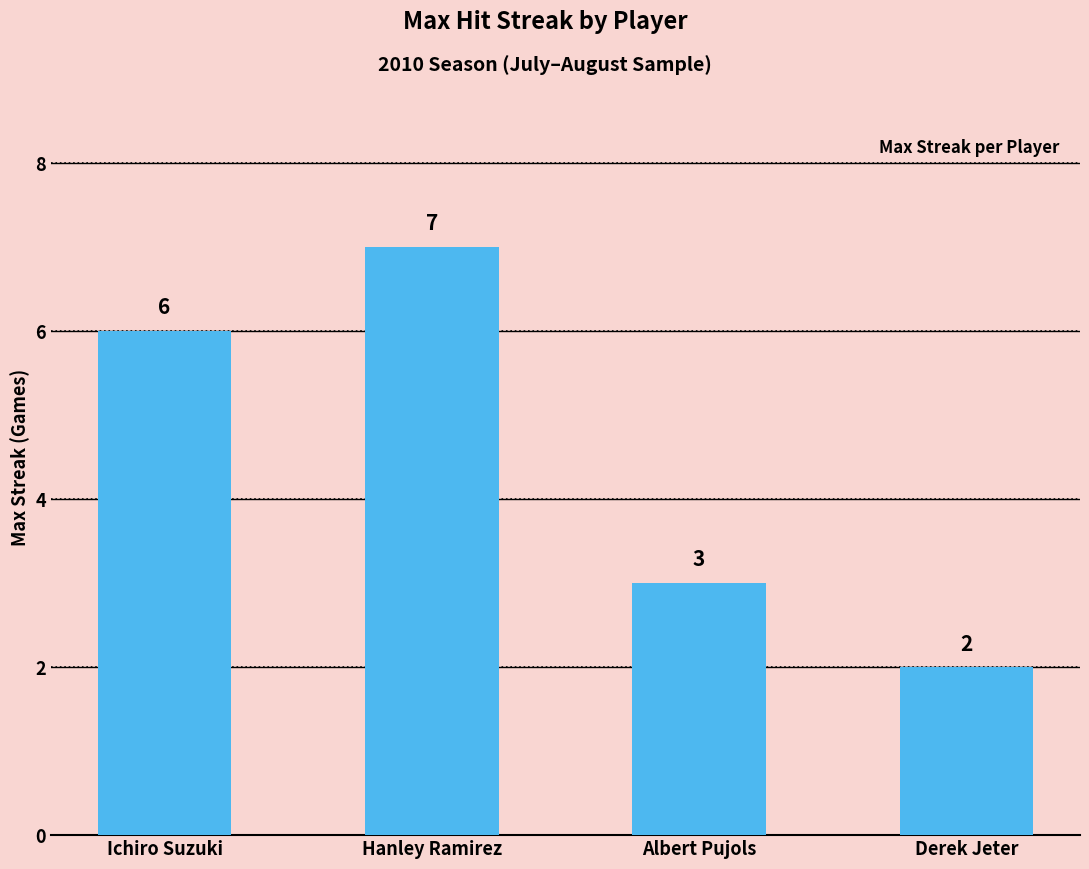

Between Hanley Ramirez and Albert Pujols, which is larger?

Hanley Ramirez